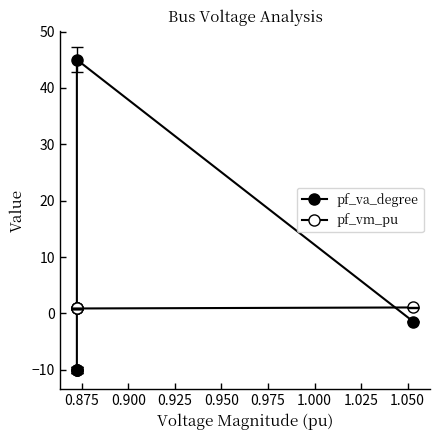

Reading right to left, transcribe all the data shown in this chart.

pf_va_degree: -10.1	-10.1	-10.1	45.0	-1.4
pf_vm_pu: 0.9	0.9	0.9	0.9	1.1